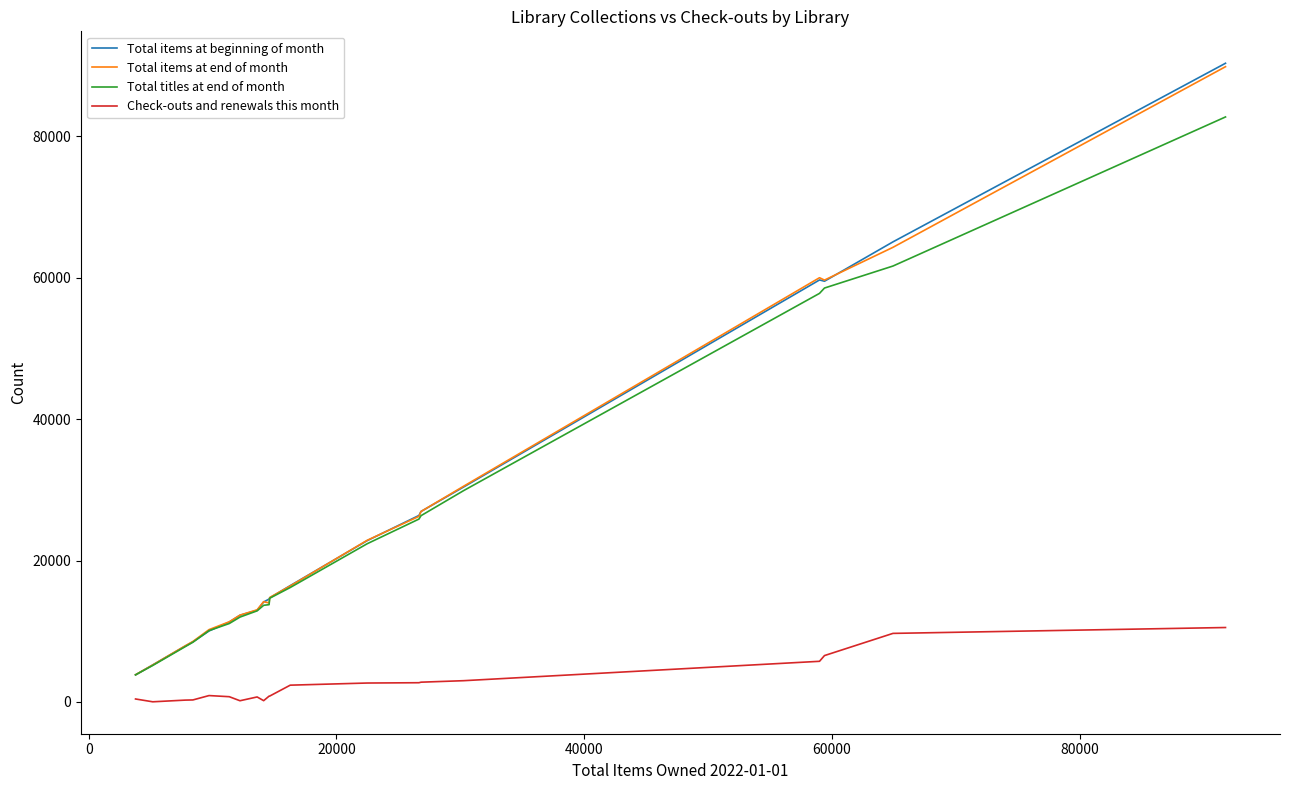

True or false: Check-outs and renewals this month and Total items at end of month cross at least once.

False